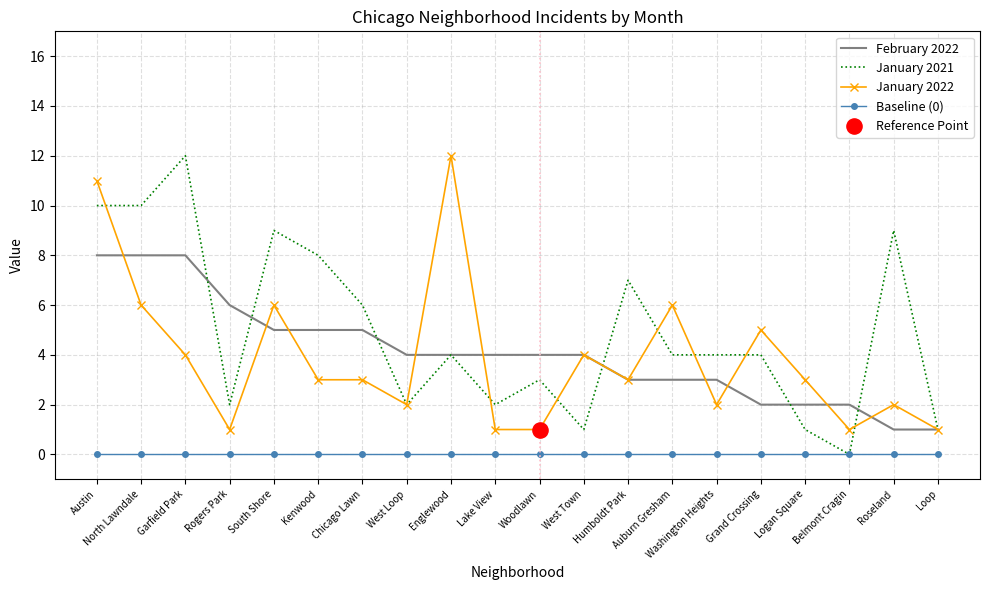

What is the difference between the highest and lowest values at Garfield Park?

12